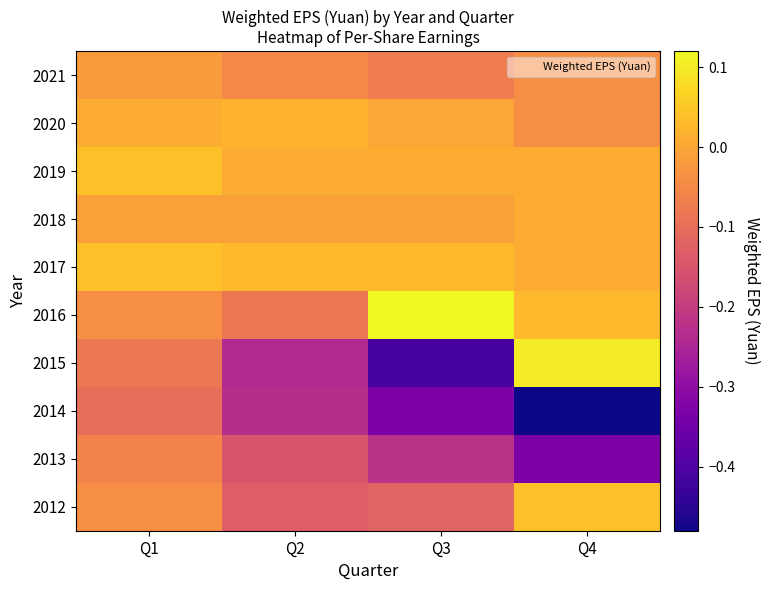

At Q3, list the series in order from largest to smallest.

2016, 2017, 2019, 2020, 2018, 2021, 2012, 2013, 2014, 2015